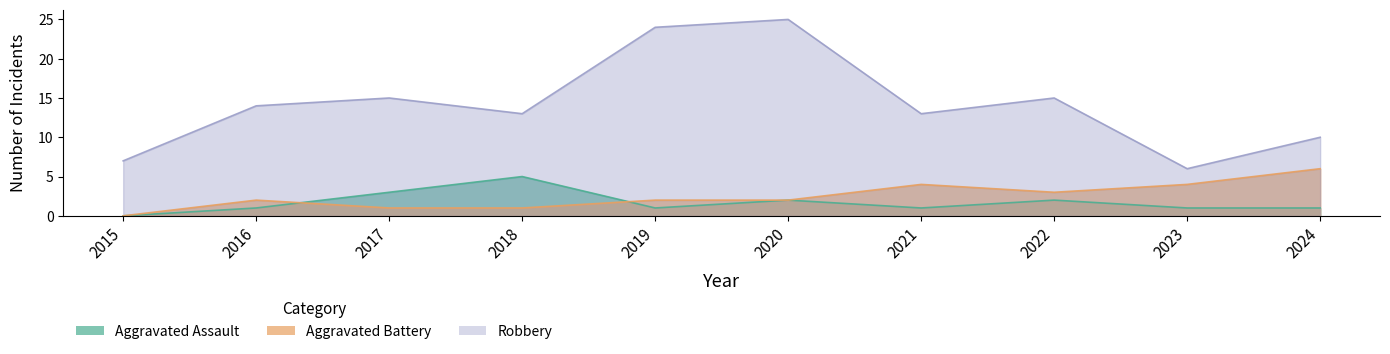

What is the maximum value for Robbery?

25